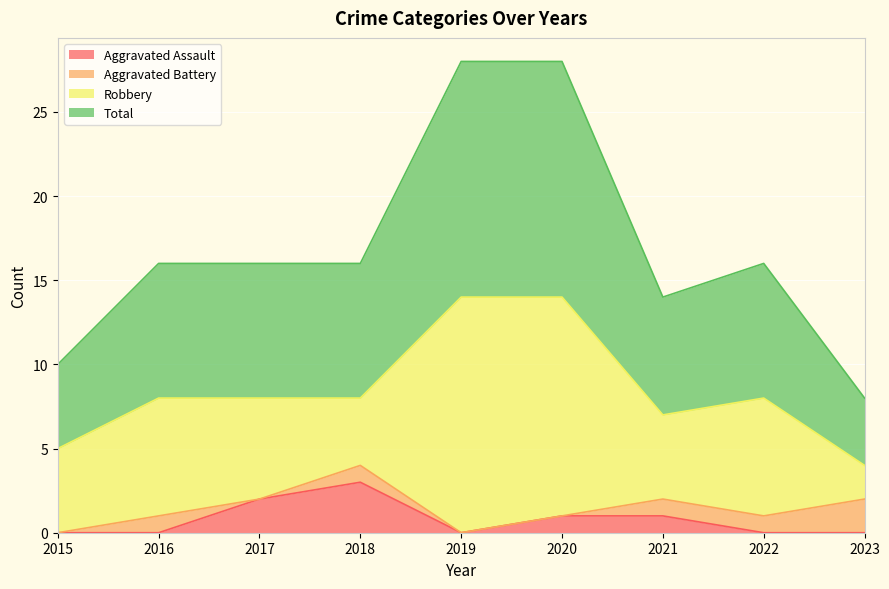

True or false: Aggravated Assault and Total intersect in this chart.

False